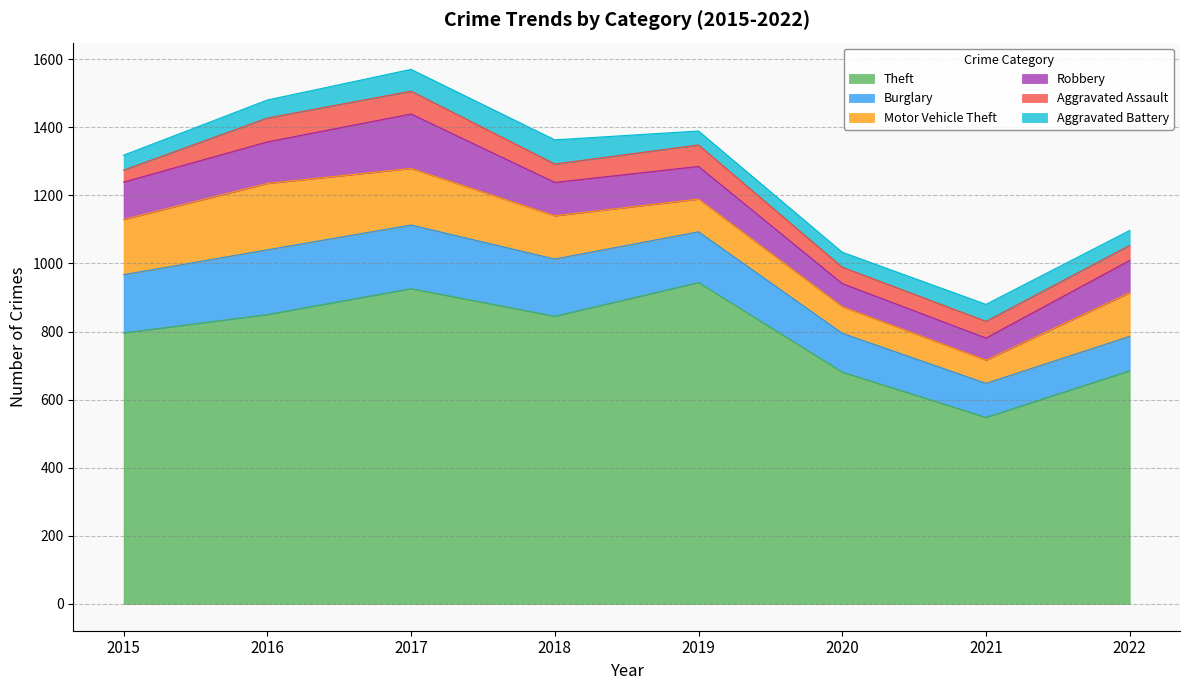

Which series has the largest range (max minus min)?

Theft